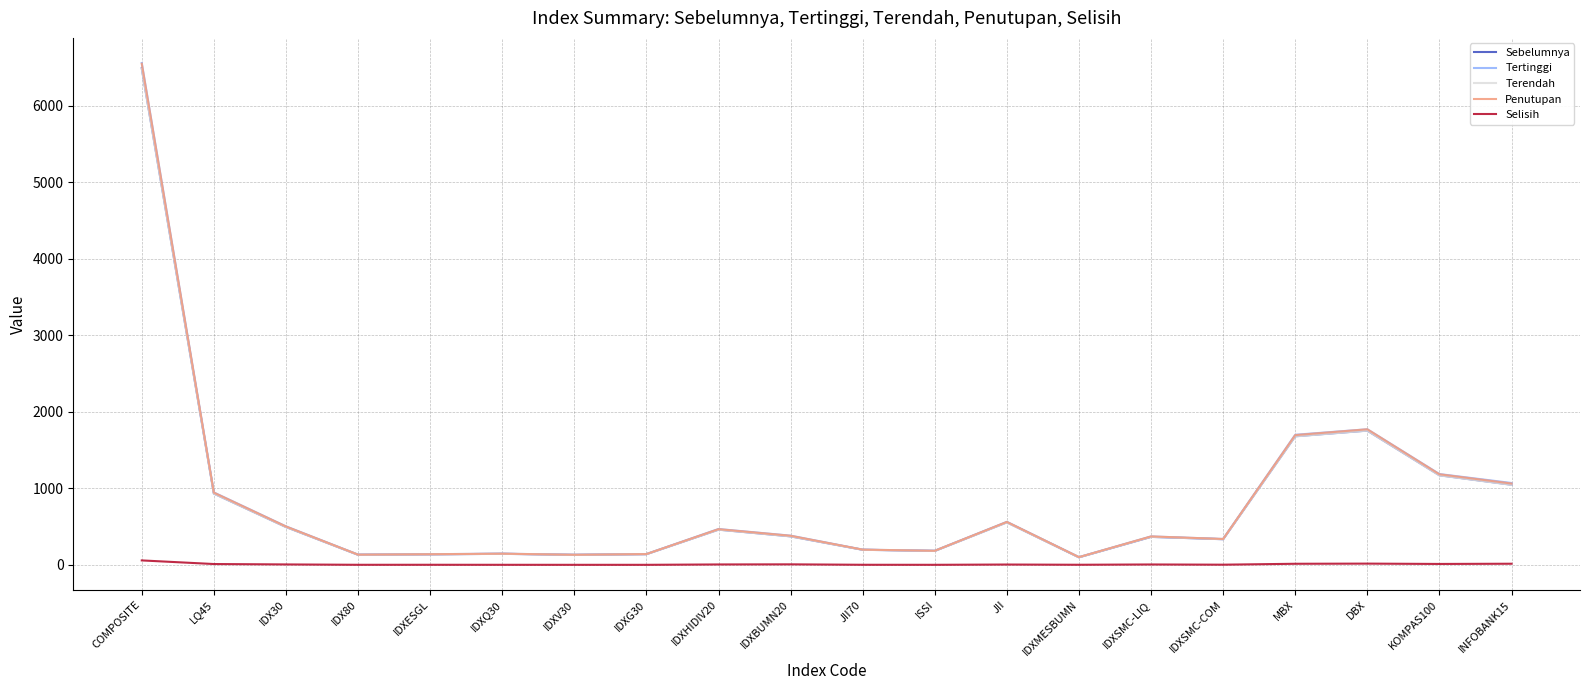

At which category is the sum across all series the highest?

COMPOSITE